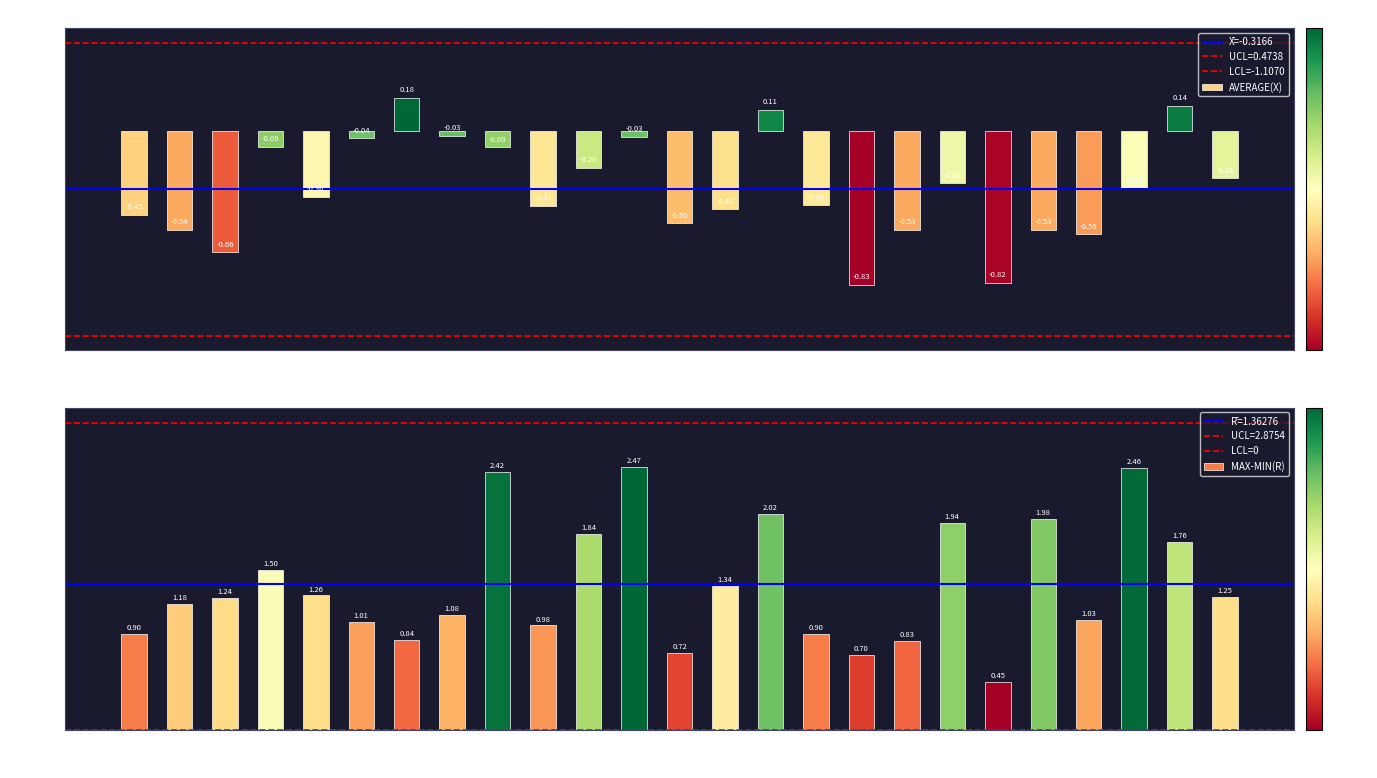

Are the bars grouped side by side (vs. stacked)?

Yes